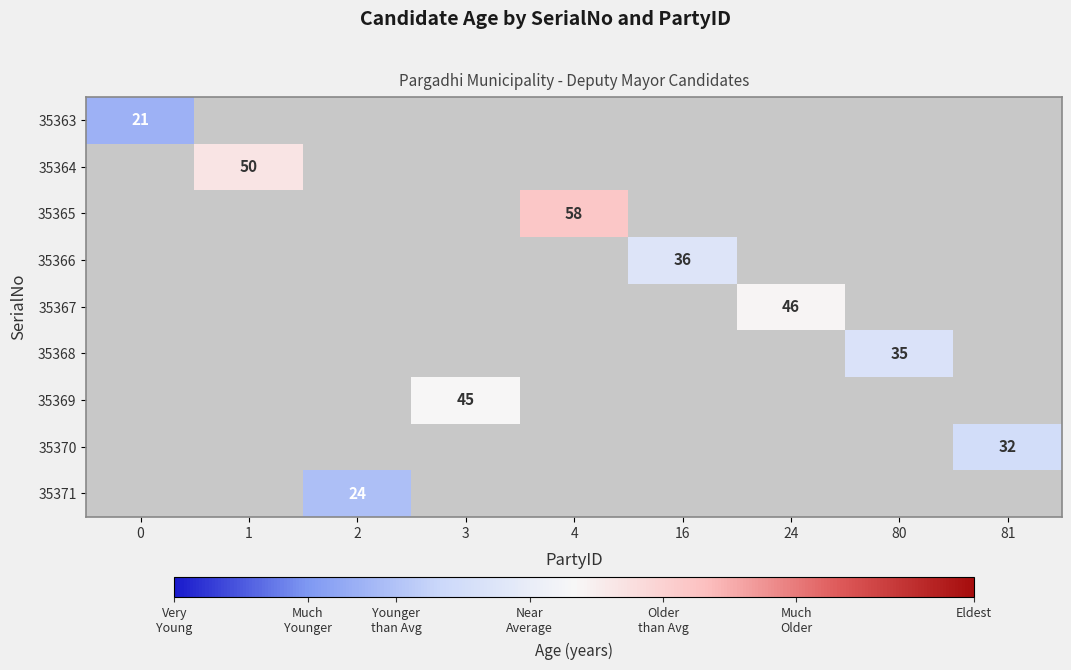

Which label corresponds to the largest value in the chart?

4